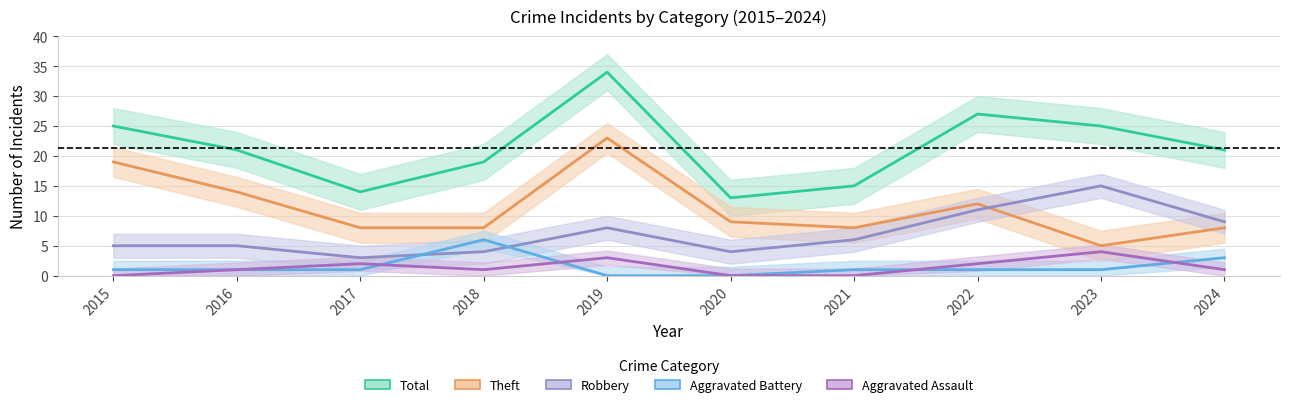

The value of Aggravated Assault at 2017 is 1. True or false?

False